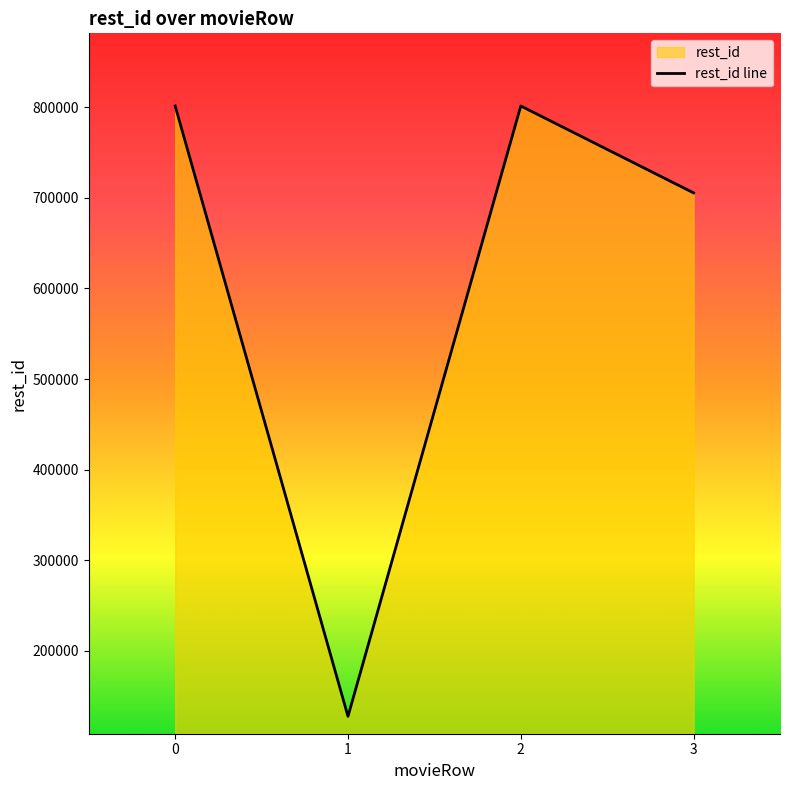

What is the approximate value at 2, to the nearest 50?

801250